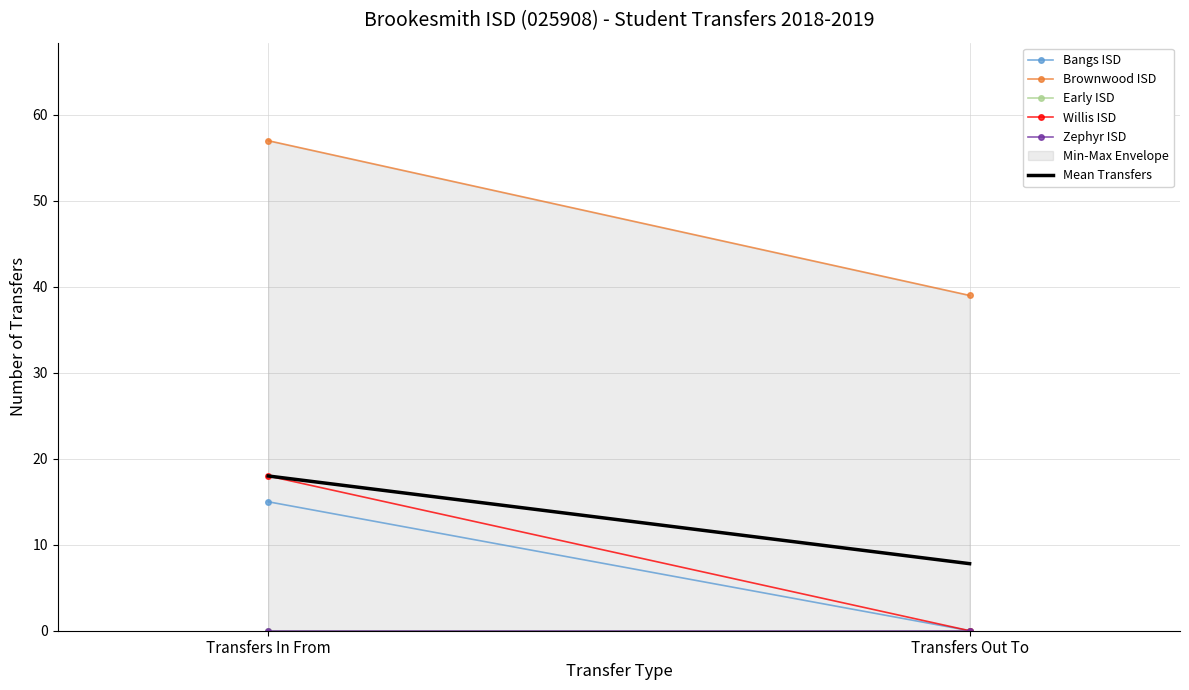

What is the highest value of the Willis ISD series?

18.0